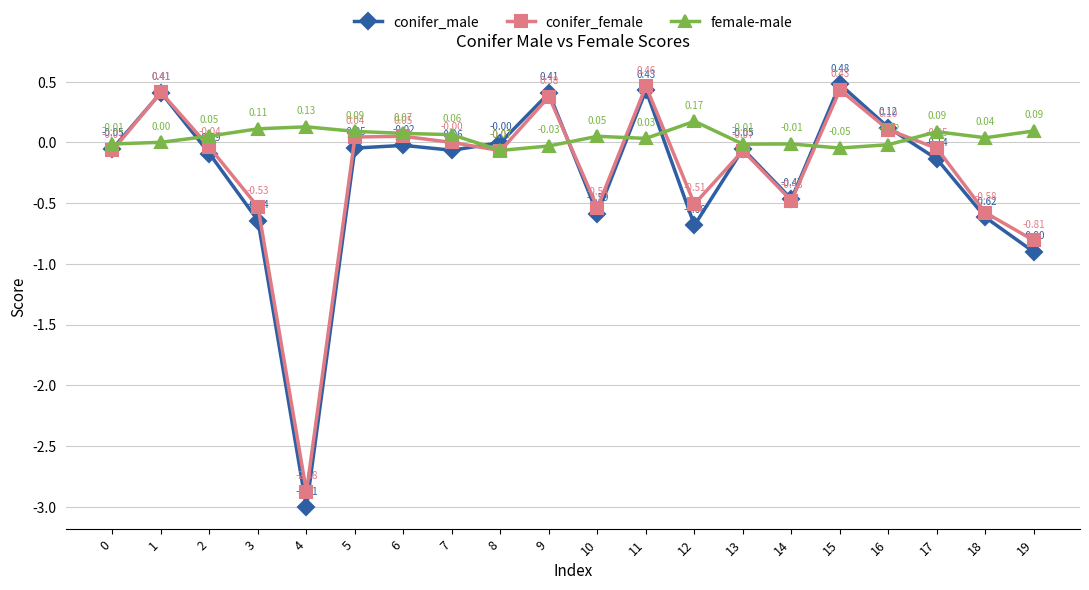

Rank the series at 0 from lowest to highest value.

conifer_female, conifer_male, female-male